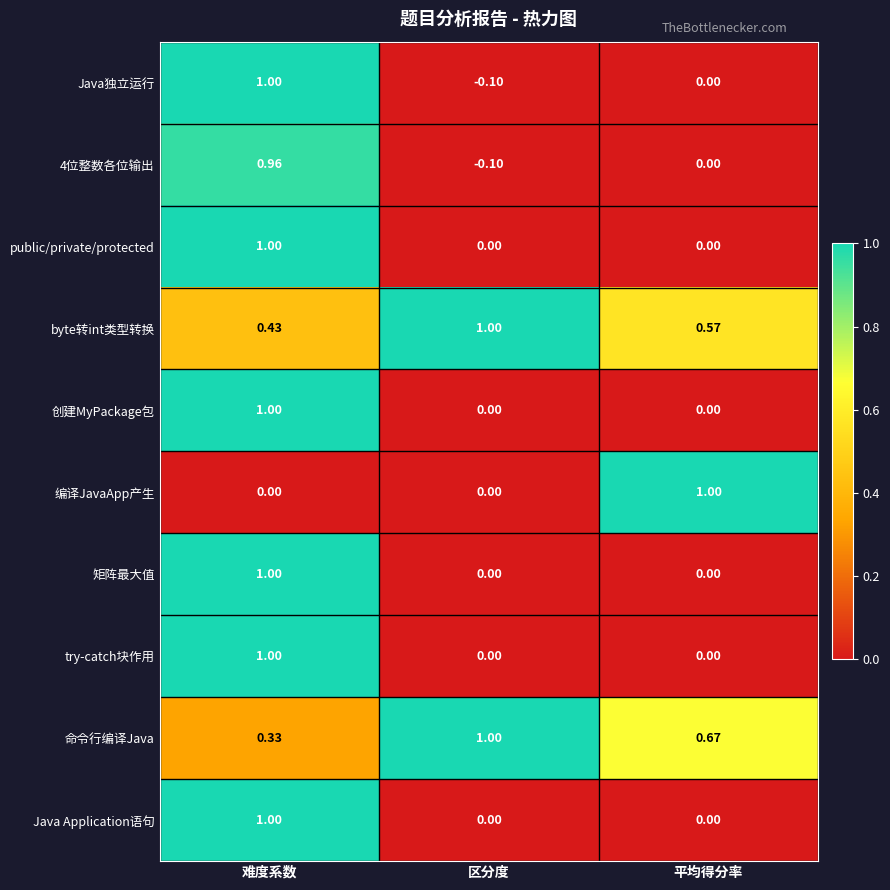

Which category has the highest value in the 4位整数各位输出 series?

难度系数